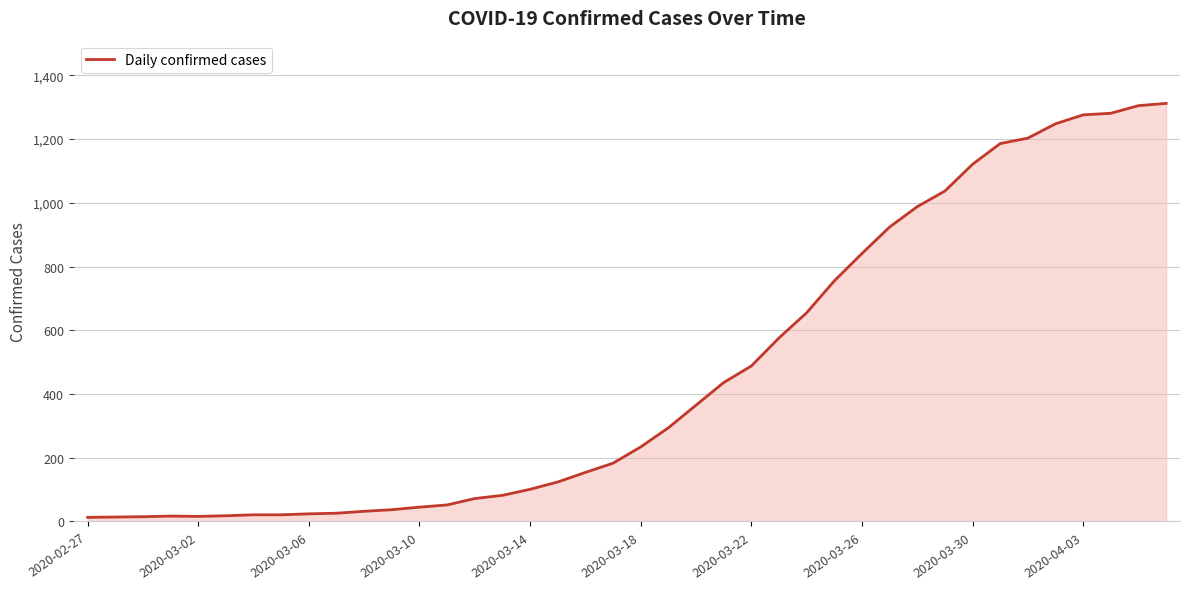

What is the greatest value displayed?

1312